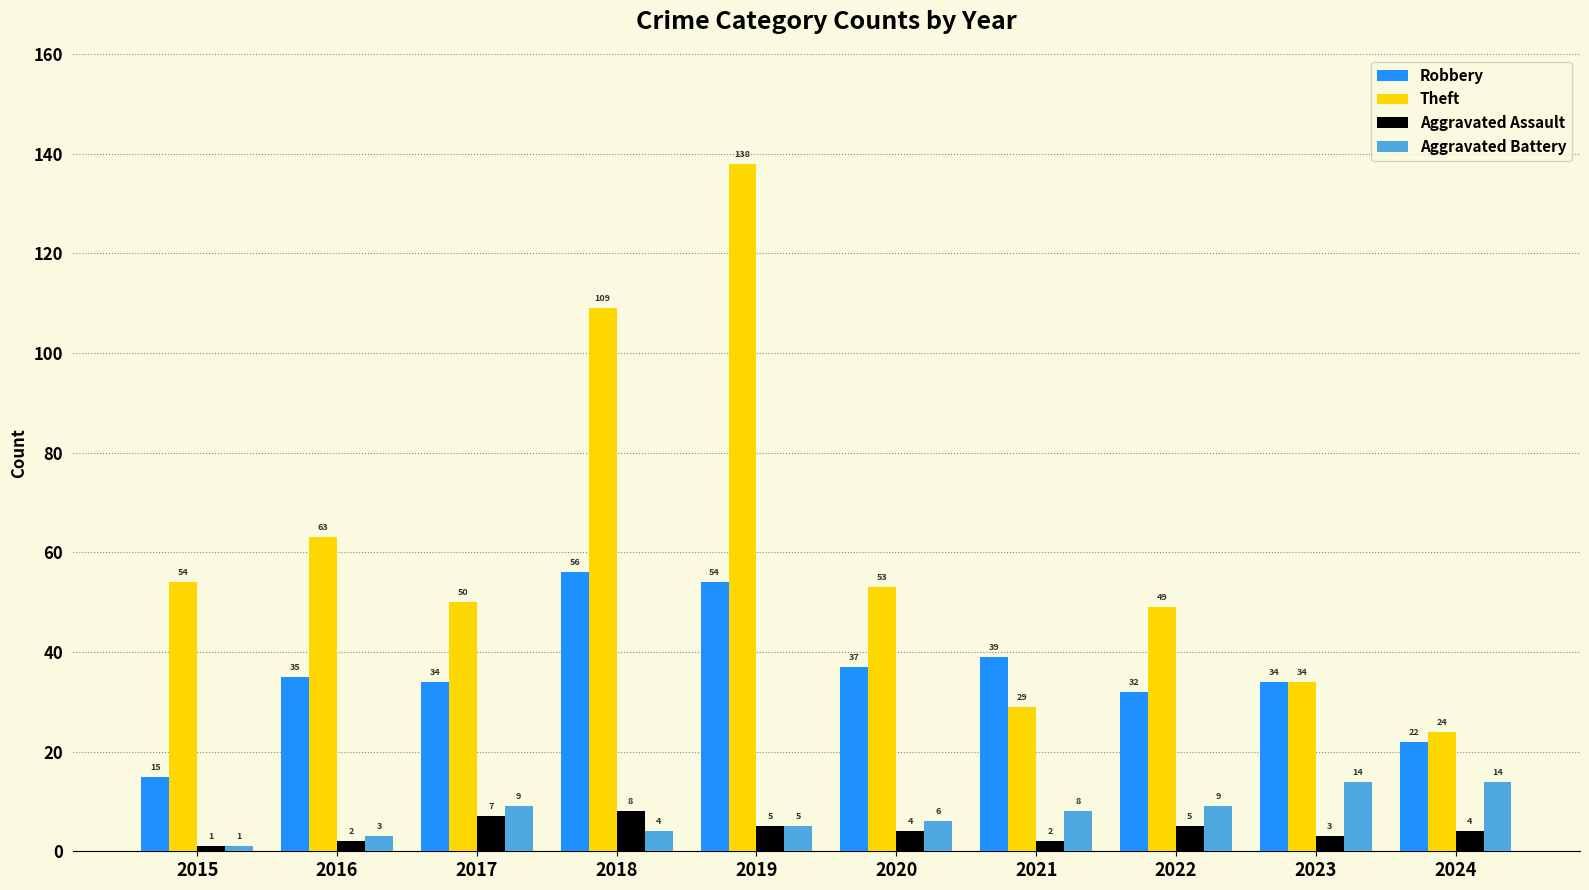

What is the difference between the highest and lowest values at 2019?

133